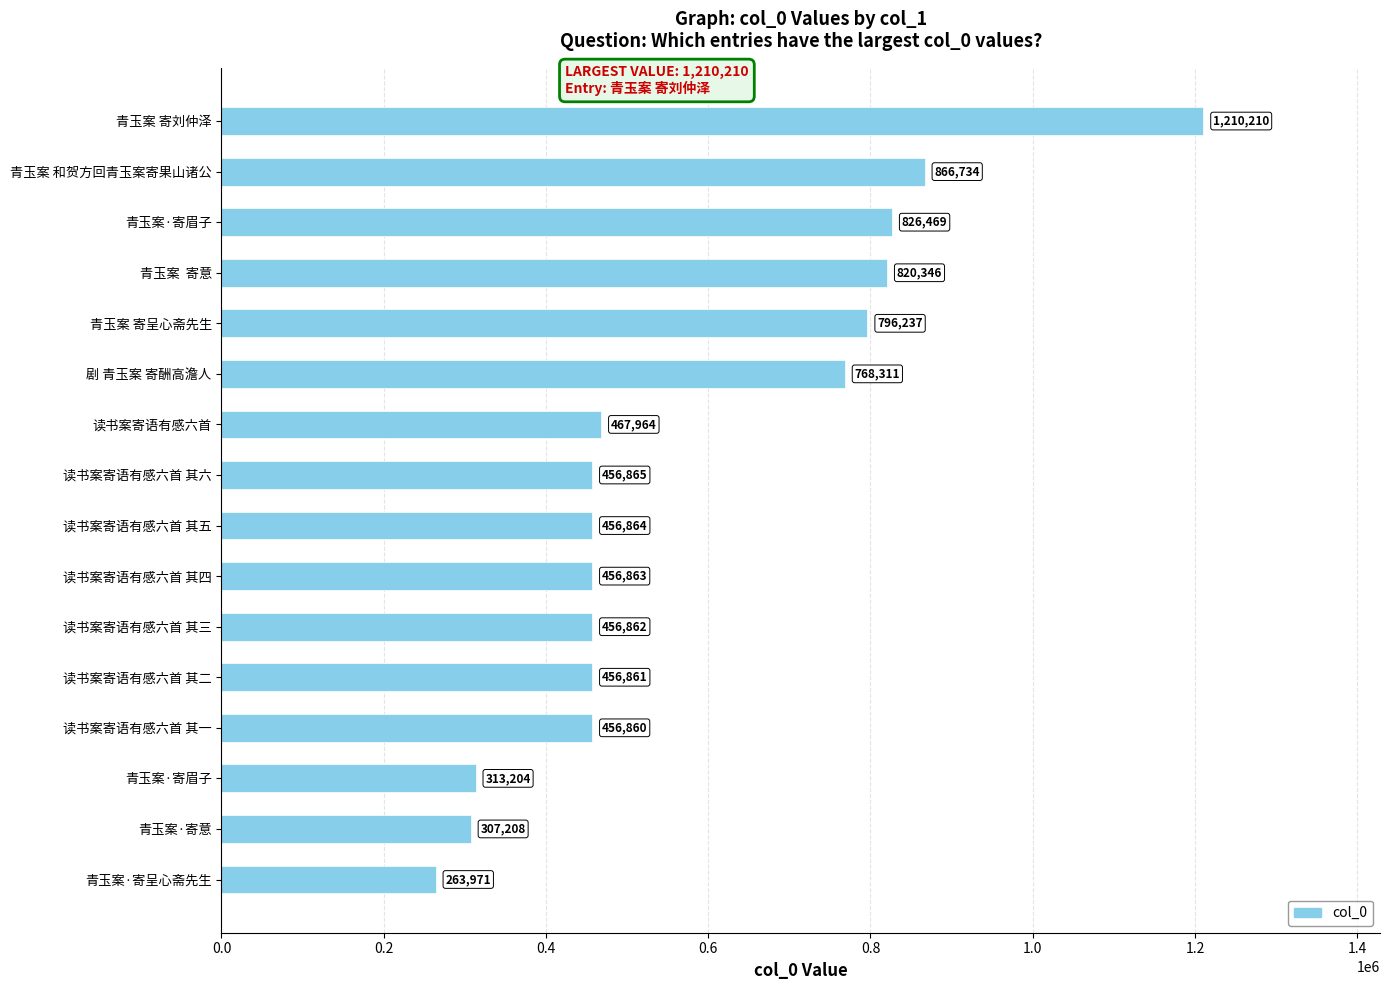

How many bars are there in total?

16